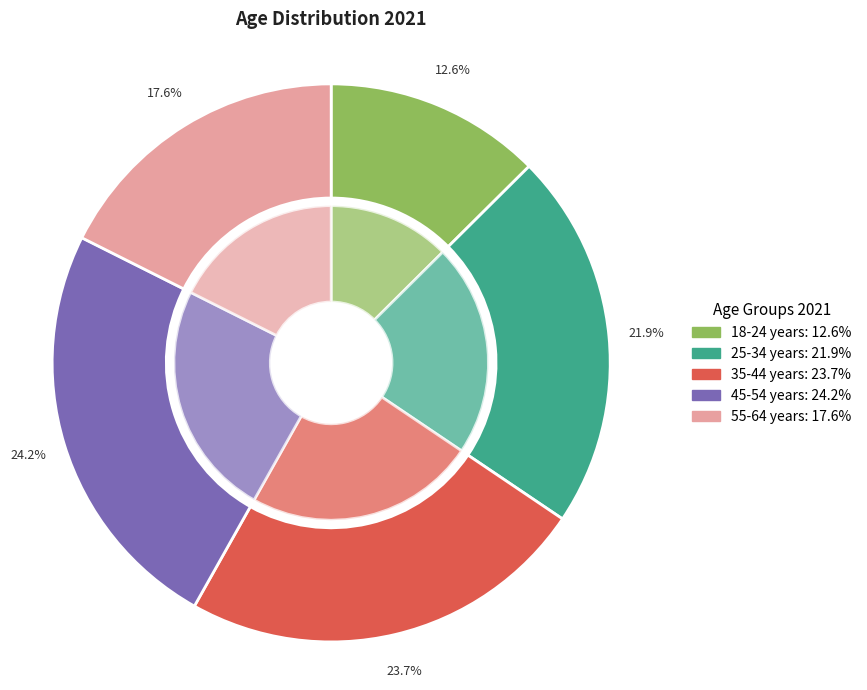

The 55-64 years slice represents 10% of the pie. True or false?

False